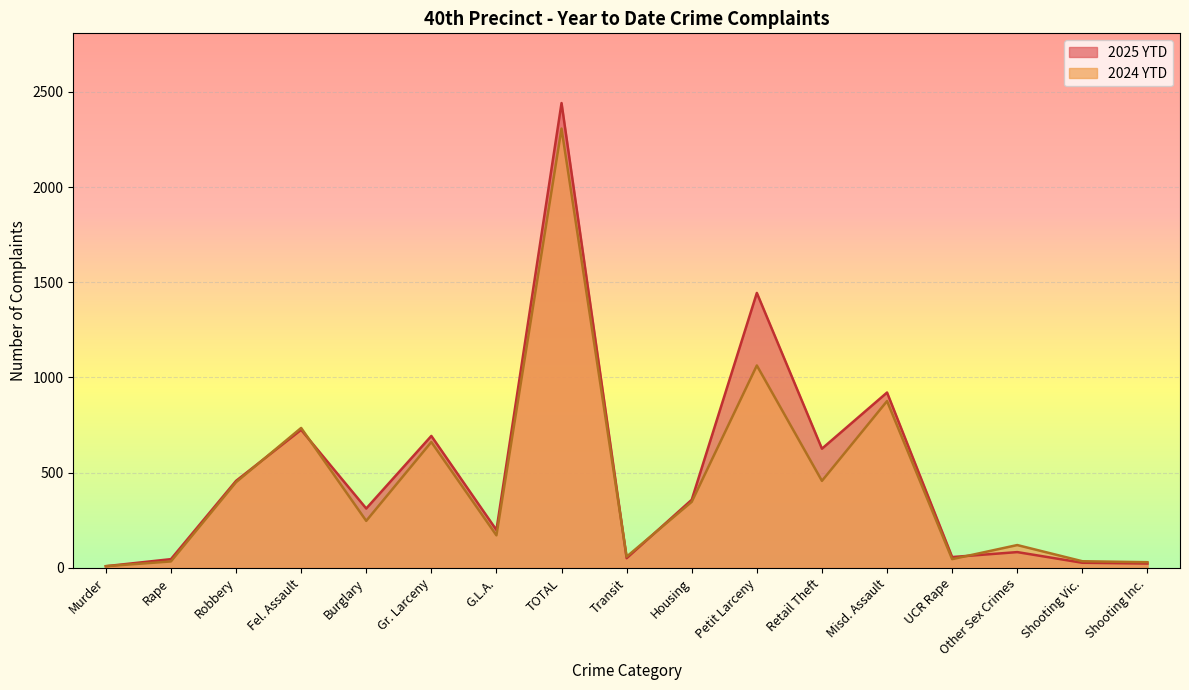

What is the sum of all 2025 YTD values?

8472